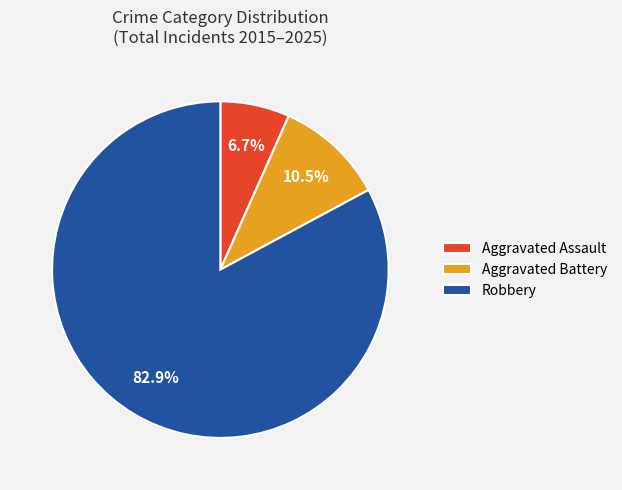

What is the ratio of the value at Robbery to the value at Aggravated Battery?

7.9